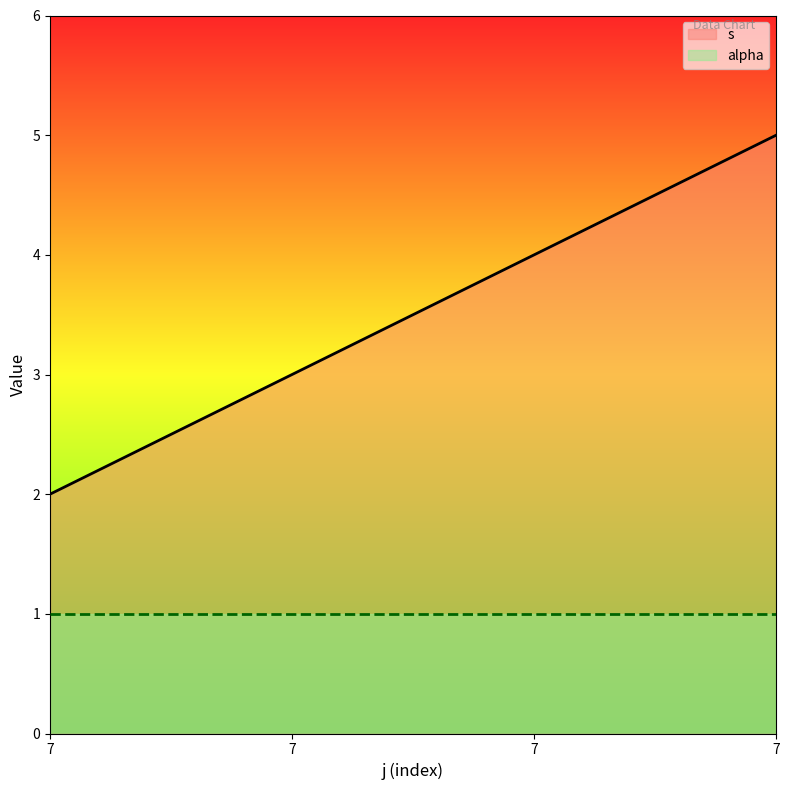

What is the difference between the maximum and minimum values?

3